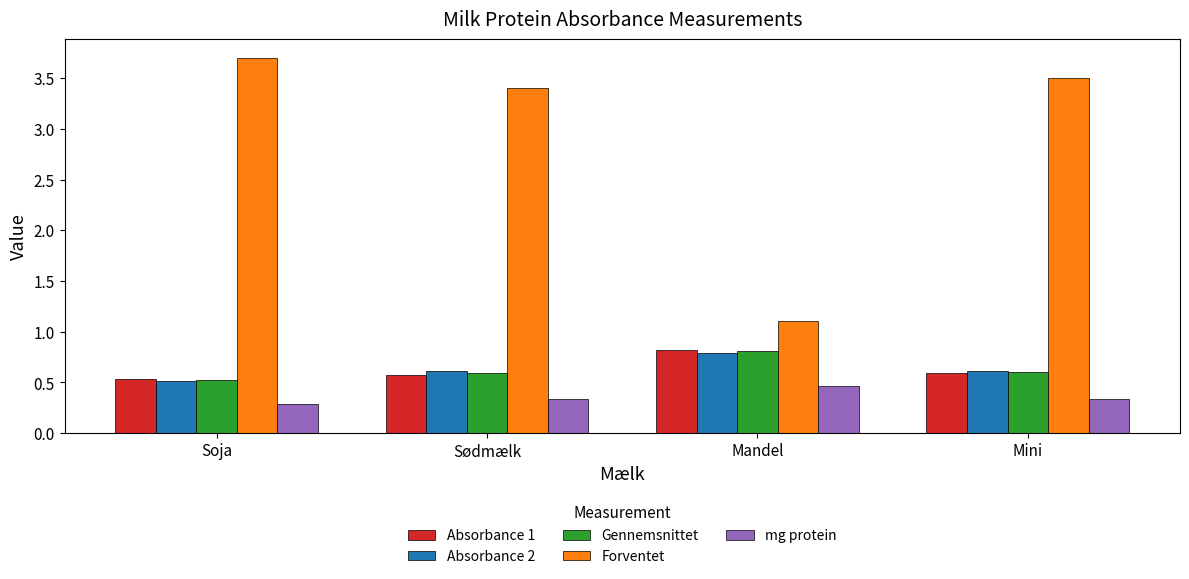

Between Mandel and Mini, which series saw the biggest shift?

Forventet